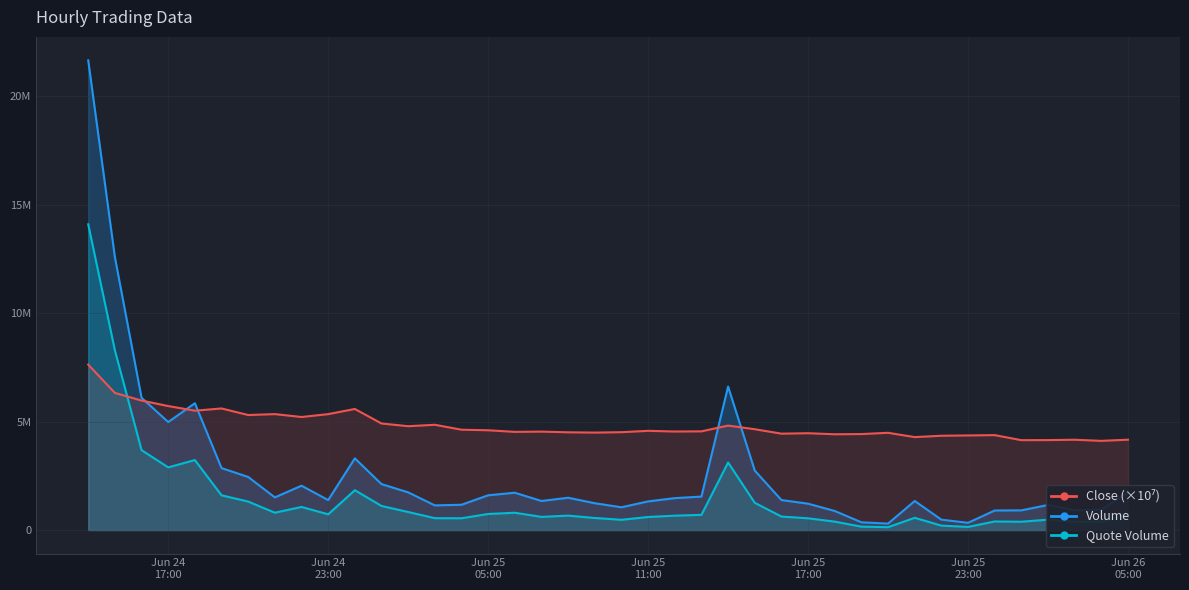

At which category is the sum across all series the highest?

2025-06-24 14:00